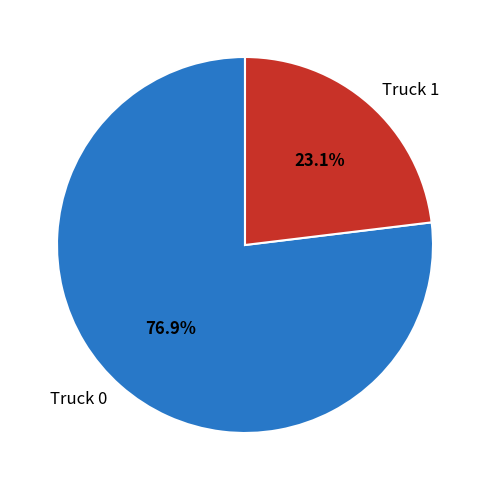

What is the largest slice in the pie chart?

Truck 0